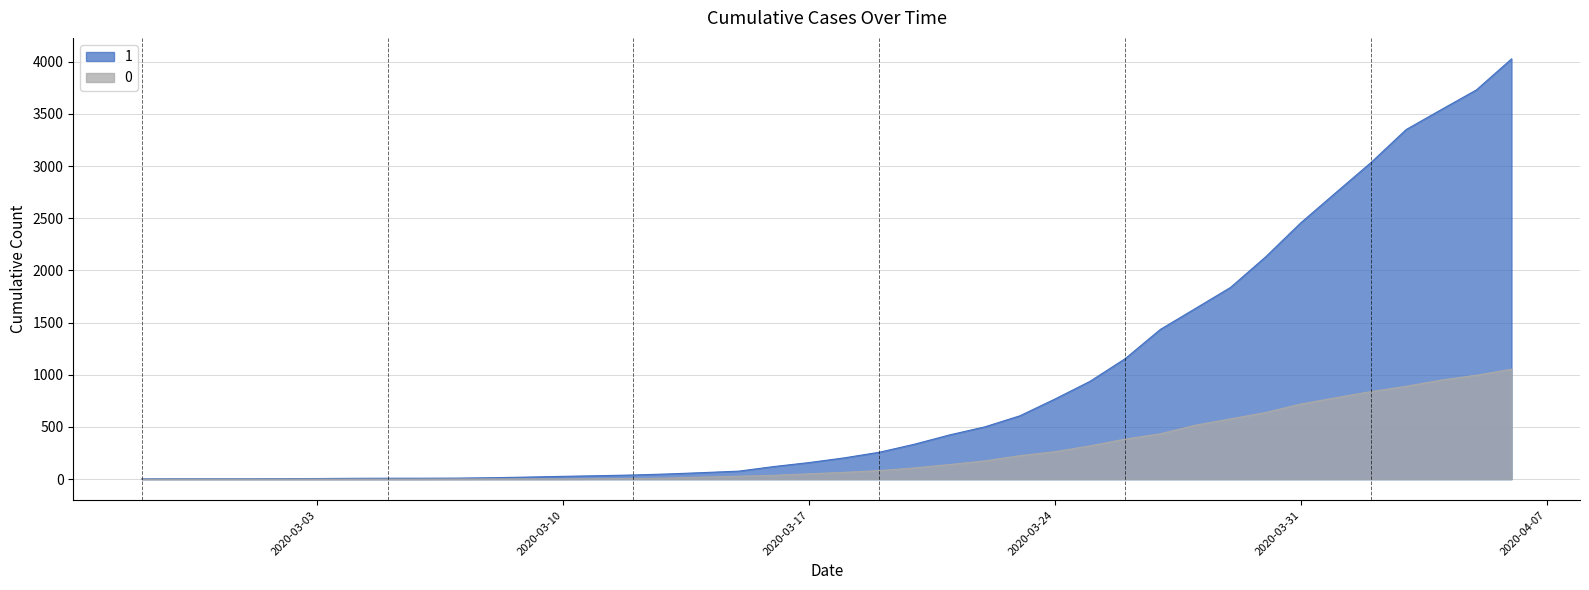

Reading left to right, transcribe all the data shown in this chart.

1: 3	4	4	4	5	6	8	9	9	10	14	20	27	33	40	50	63	77	121	159	204	258	335	424	501	607	768	938	1155	1435	1636	1838	2131	2457	2747	3035	3351	3542	3731	4028
0: 0	0	0	0	0	0	0	0	0	1	2	2	2	4	6	11	20	28	37	51	65	82	108	140	175	225	263	319	384	435	517	578	639	720	781	839	890	950	996	1054